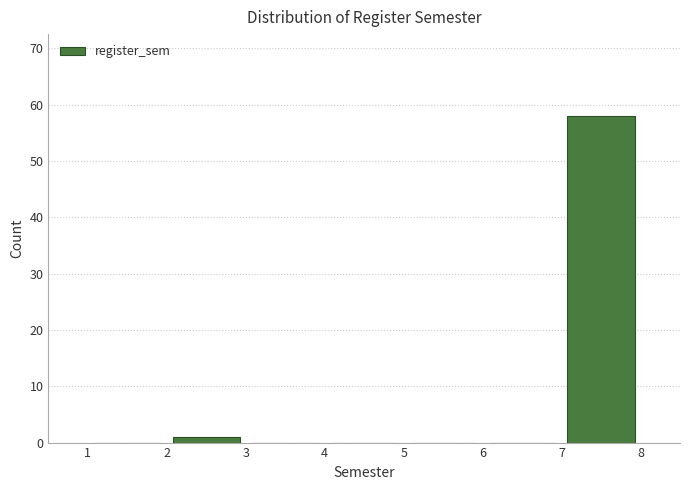

Reading left to right, transcribe this chart: for each bar, give the range it covers on the x-axis and its height. The values are not printed on the chart, so give them approximately, as read against the axis.

1 to 2: 0
2 to 3: 1
3 to 4: 0
4 to 5: 0
5 to 6: 0
6 to 7: 0
7 to 8: 58